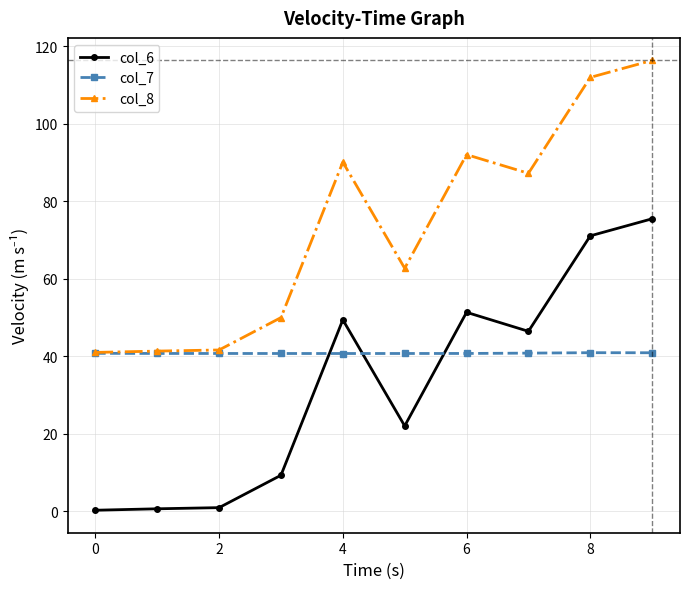

Which series has the largest total across all categories?

col_8